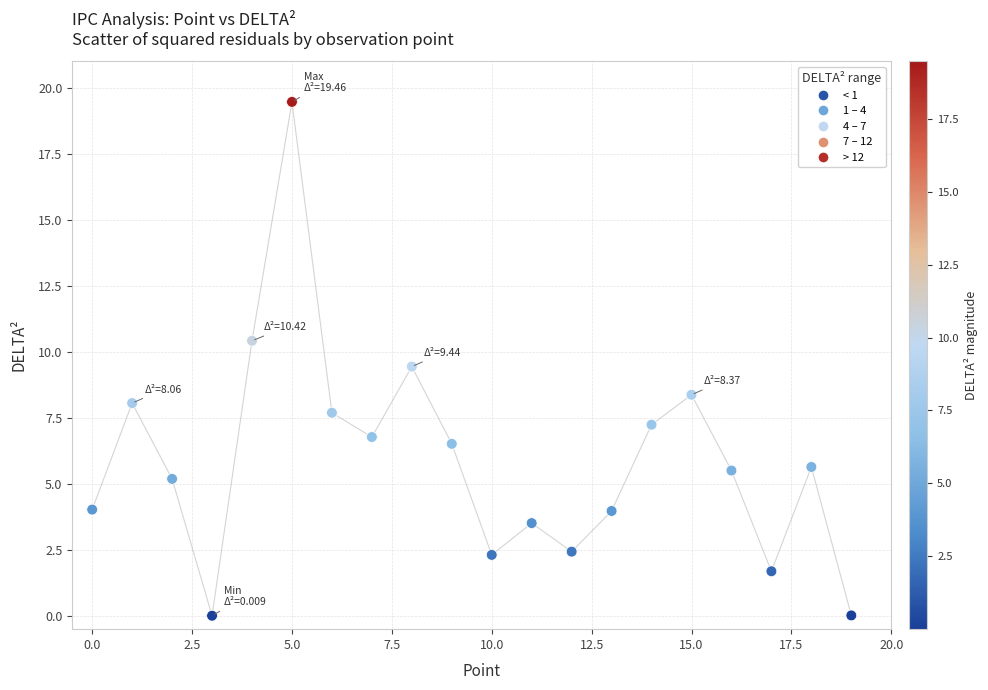

What is the range of Y values (max minus min)?

19.5